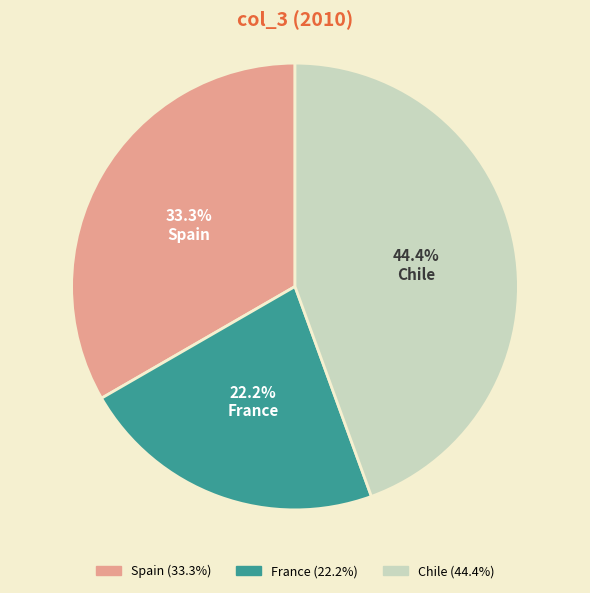

Do France and Spain together represent more than half of the pie?

Yes